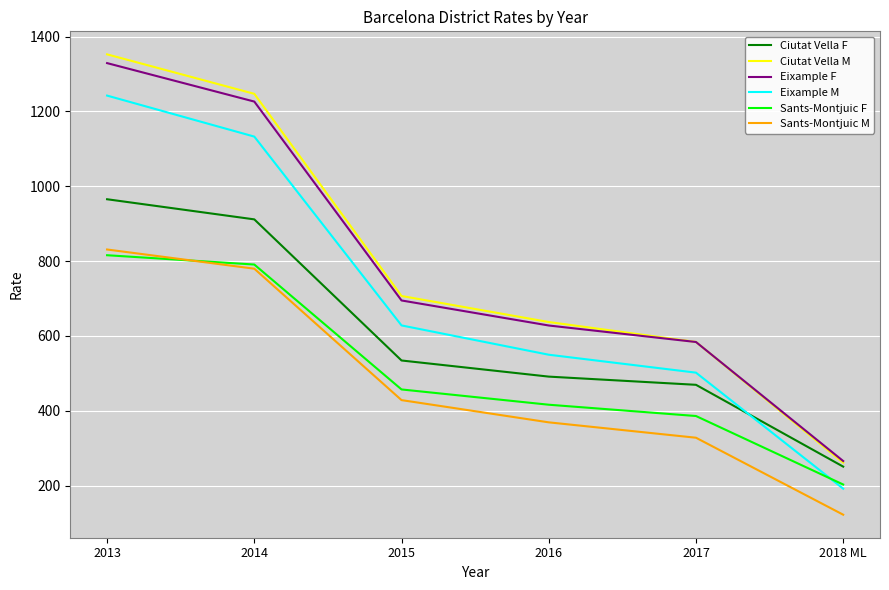

Reading left to right, transcribe all the data shown in this chart.

Ciutat Vella F: 965.2	911.4	534.3	491.2	469.3	250.7
Ciutat Vella M: 1352.4	1246.9	706.7	637.1	583.8	261.3
Eixample F: 1329.0	1226.2	694.7	627.8	583.7	265.6
Eixample M: 1242.2	1132.6	628.0	549.7	501.8	191.8
Sants-Montjuic F: 815.6	790.7	456.9	416.1	385.9	202.8
Sants-Montjuic M: 830.9	779.6	428.4	369.0	327.9	122.2